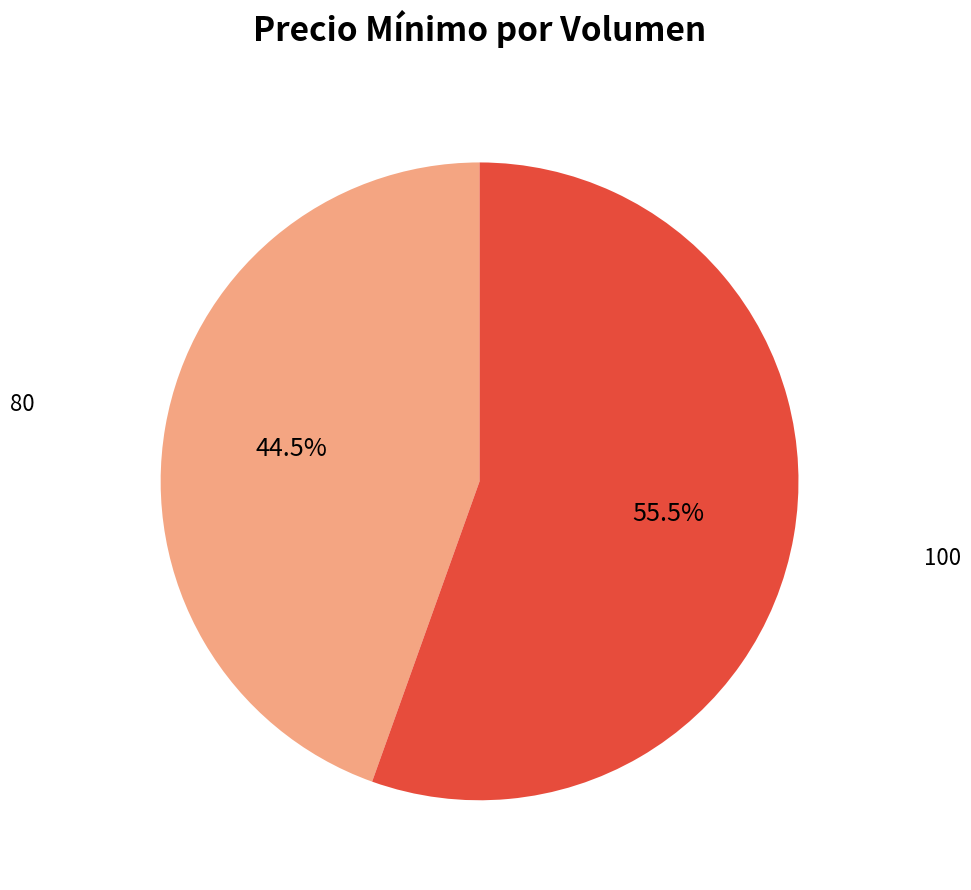

Rank the categories by value from lowest to highest.

80, 100